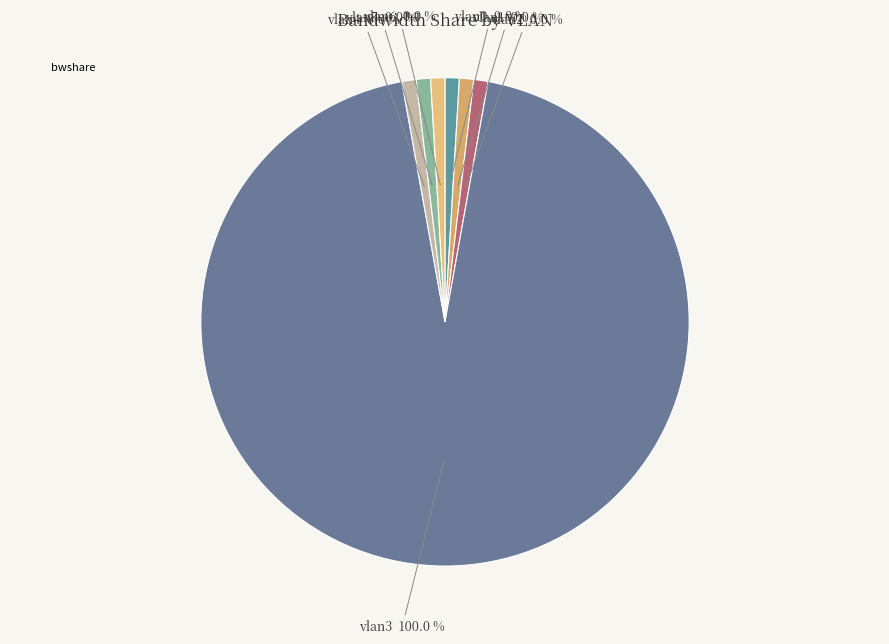

Which has a higher value, vlan4 or vlan0?

vlan4